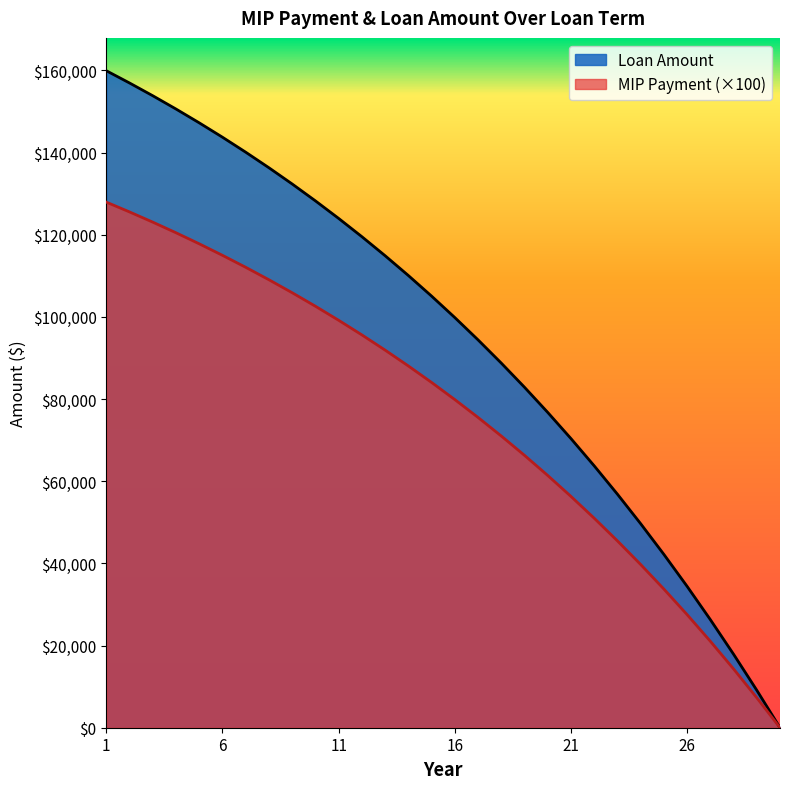

List the series in order of their overall mean, lowest first.

MIP Payment (×100), Loan Amount